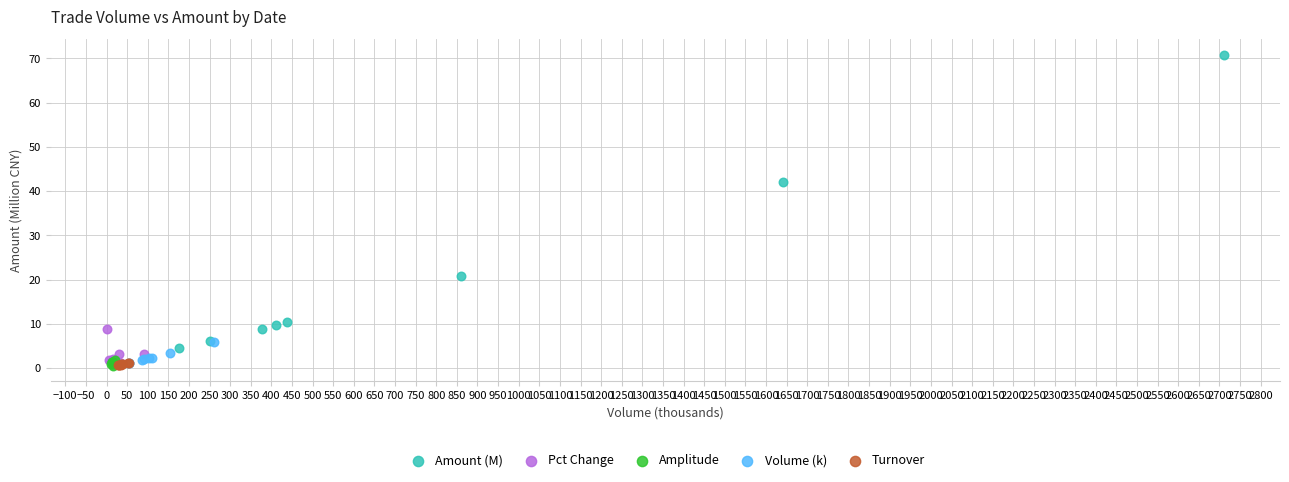

Which series reaches the maximum Y coordinate?

Amount (M)